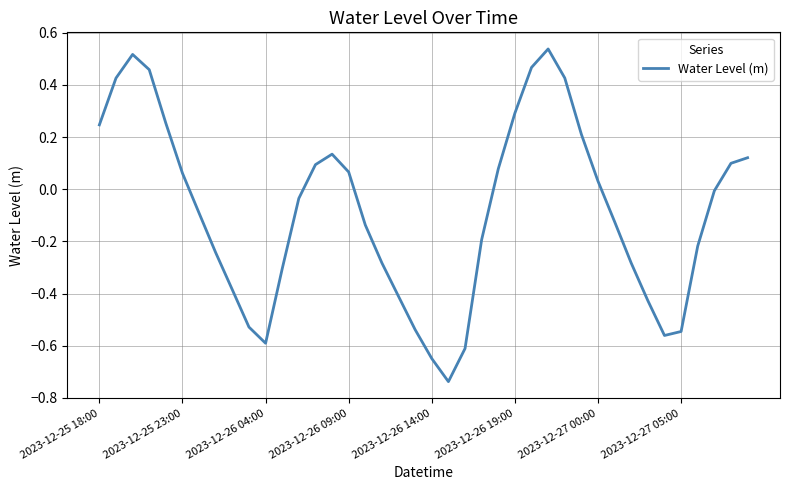

True or false: there are more than 1 points higher than both neighbors.

True